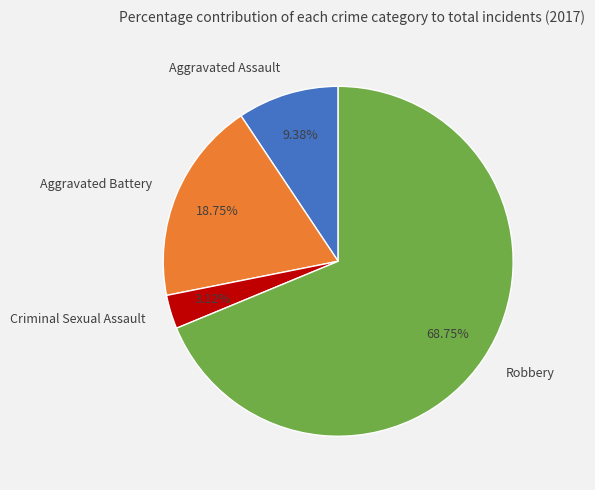

To the nearest percent, what is the difference between the Criminal Sexual Assault and Robbery slice percentages?

66%